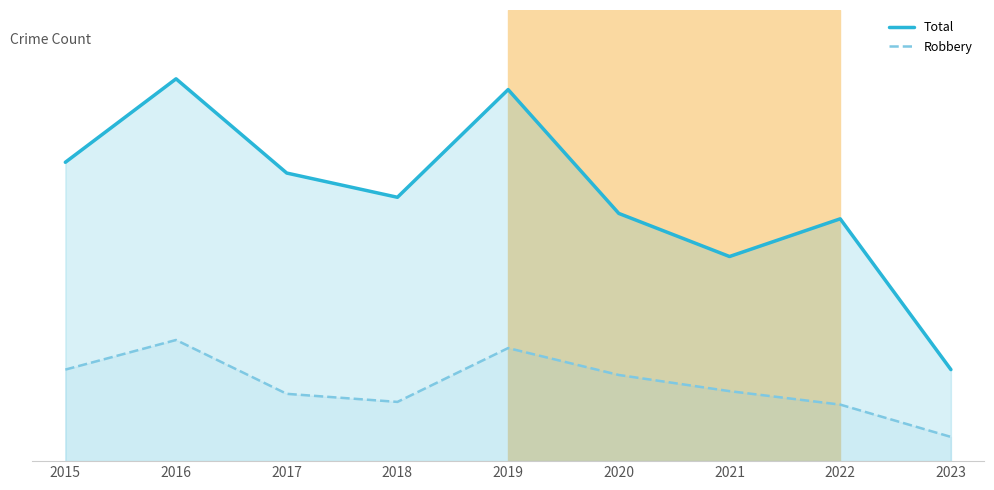

The value of Total at 2023 is 11. True or false?

False